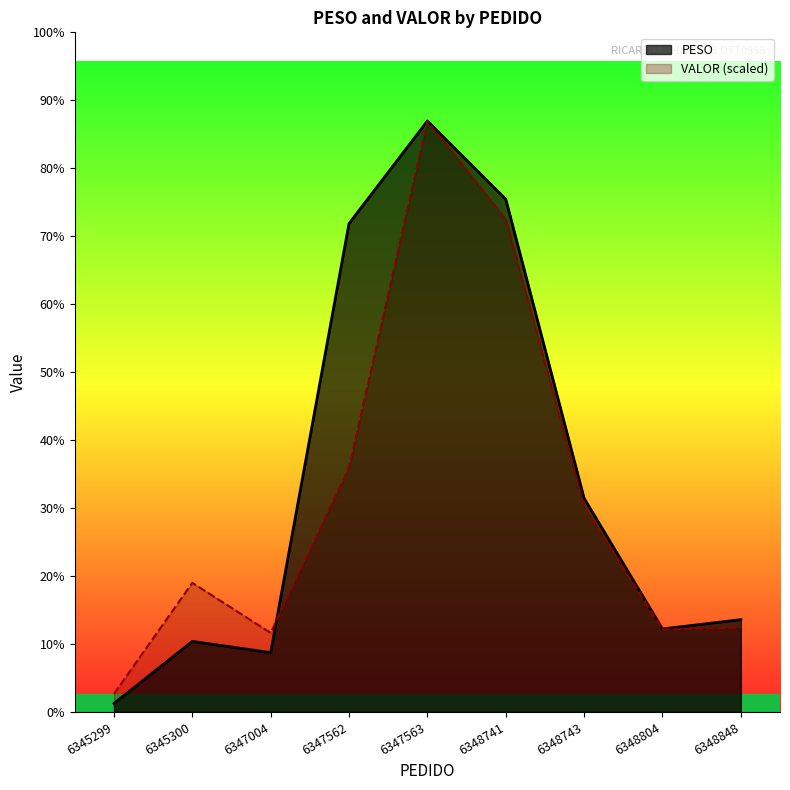

What is the difference between the maximum and minimum values in the VALOR series?

281.5